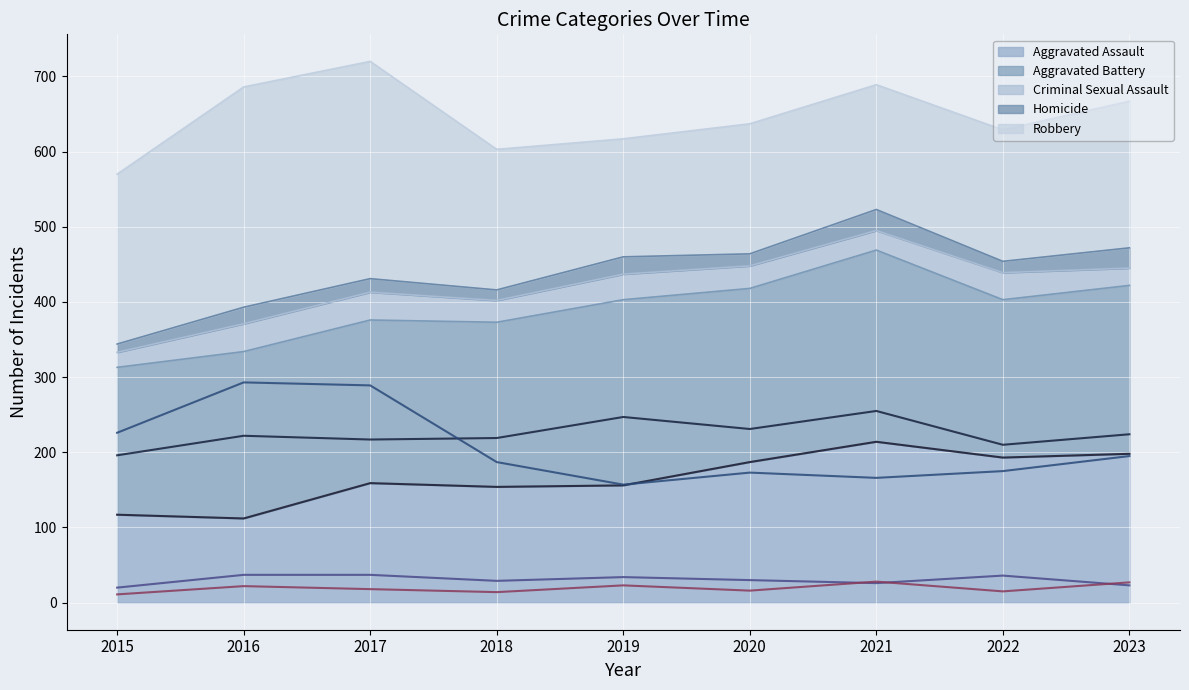

Is the value of Aggravated Battery (line) at 2017 greater than the value of Criminal Sexual Assault (line) at 2016?

Yes